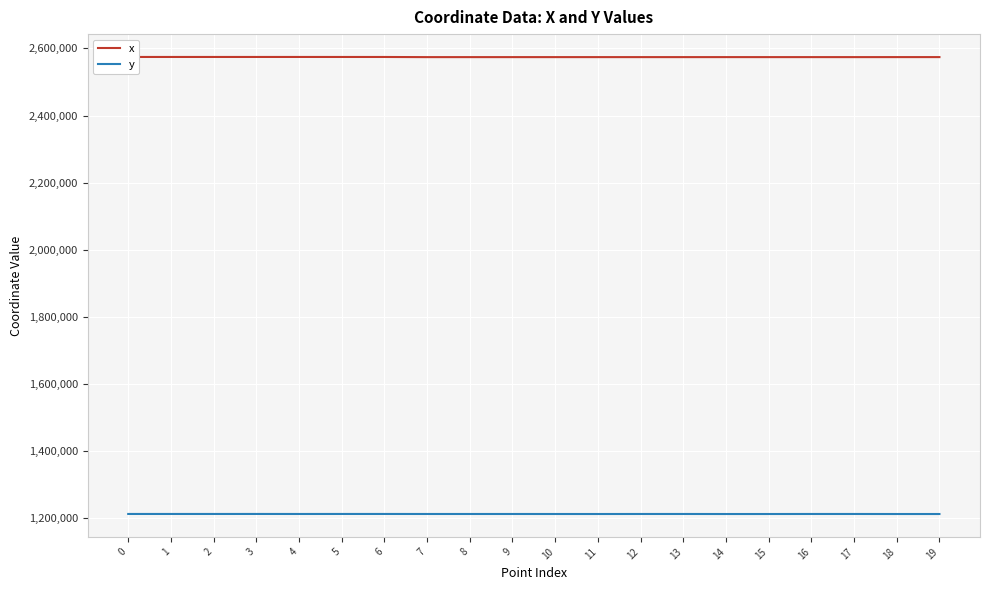

True or false: y has a value of 1213069.2 at 1.

True